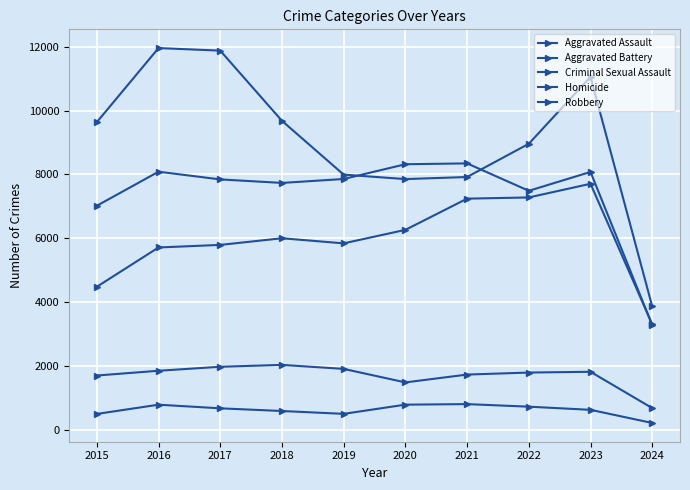

Reading right to left, list all the values displayed in this chart.

Aggravated Assault: 2024=3304	2023=7708	2022=7280	2021=7242	2020=6264	2019=5841	2018=6001	2017=5793	2016=5712	2015=4480
Aggravated Battery: 2024=3277	2023=8079	2022=7488	2021=8347	2020=8320	2019=7858	2018=7735	2017=7845	2016=8086	2015=7019
Criminal Sexual Assault: 2024=679	2023=1817	2022=1793	2021=1730	2020=1484	2019=1908	2018=2033	2017=1974	2016=1849	2015=1700
Homicide: 2024=213	2023=625	2022=724	2021=804	2020=787	2019=499	2018=588	2017=672	2016=786	2015=496
Robbery: 2024=3864	2023=11058	2022=8962	2021=7920	2020=7855	2019=7995	2018=9681	2017=11880	2016=11960	2015=9638